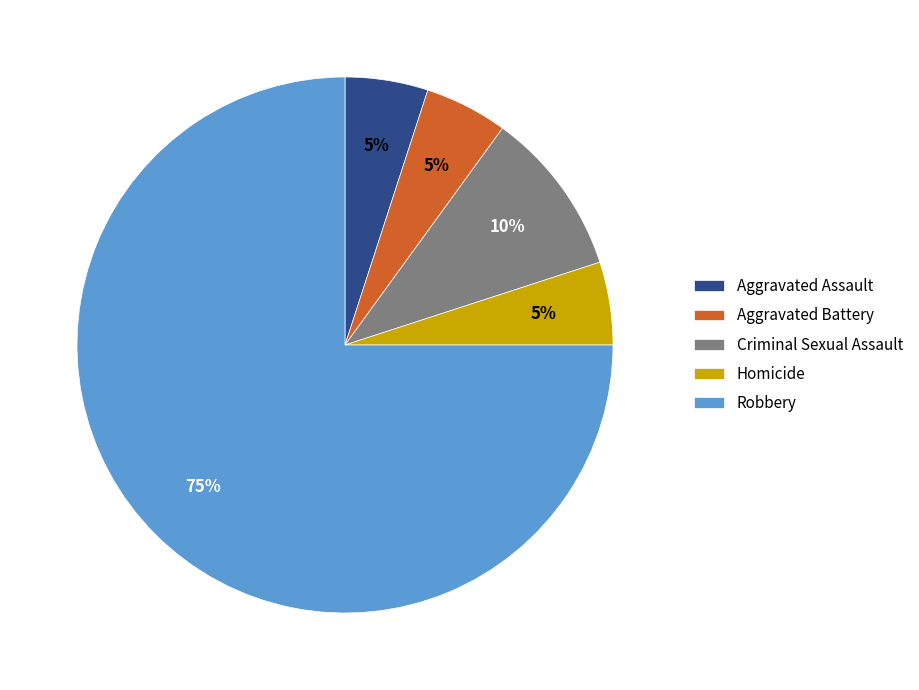

What is the largest slice in the pie chart?

Robbery